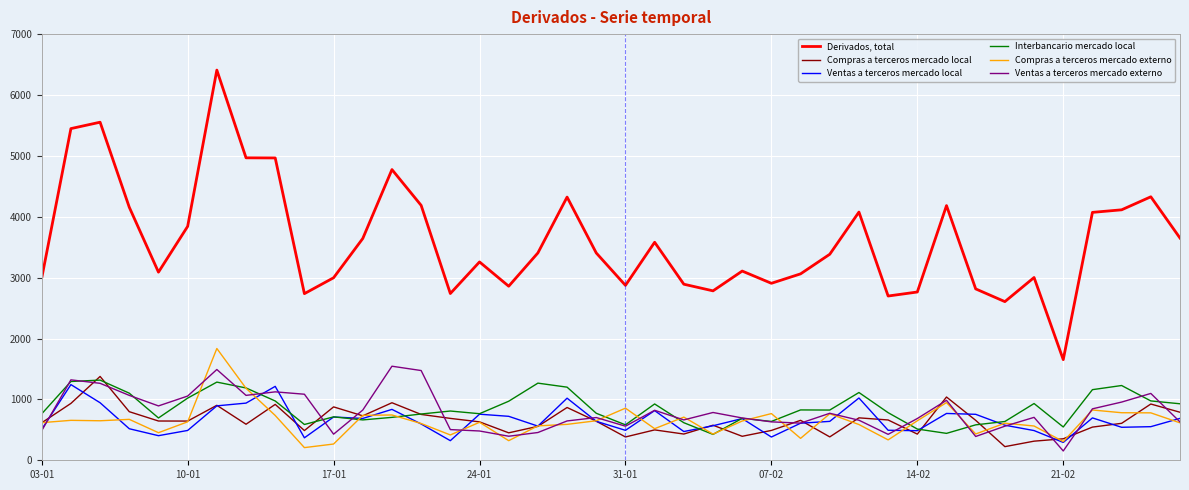

True or false: Compras a terceros mercado local and Derivados, total intersect in this chart.

False